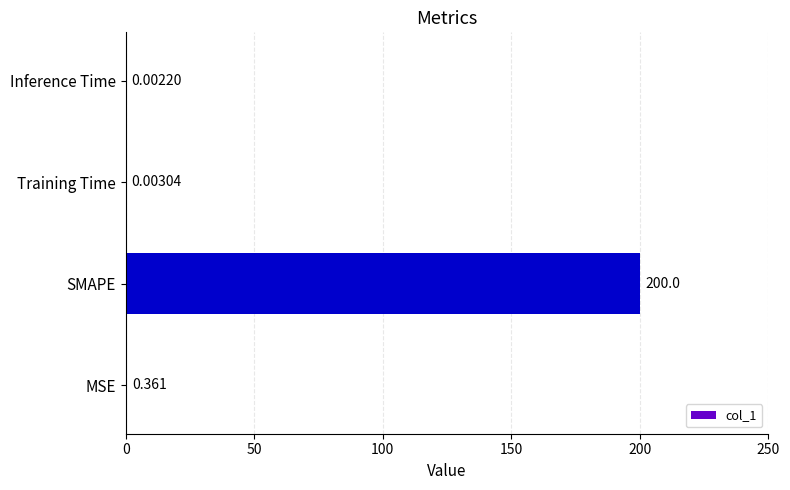

Where is the data nearest to the value 100?

MSE